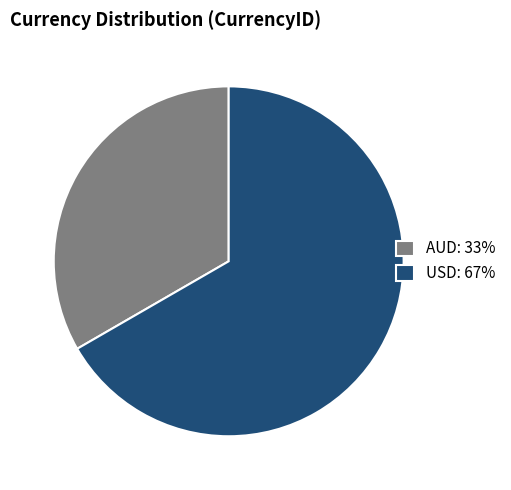

Count the number of slices in the pie.

2